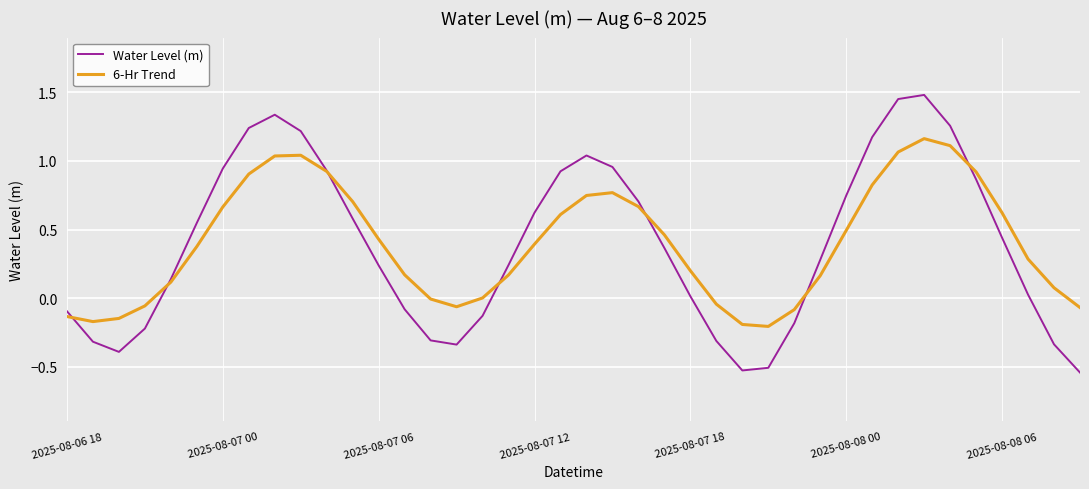

Rank the series by their maximum value, from highest to lowest.

Water Level (m), 6-Hr Trend